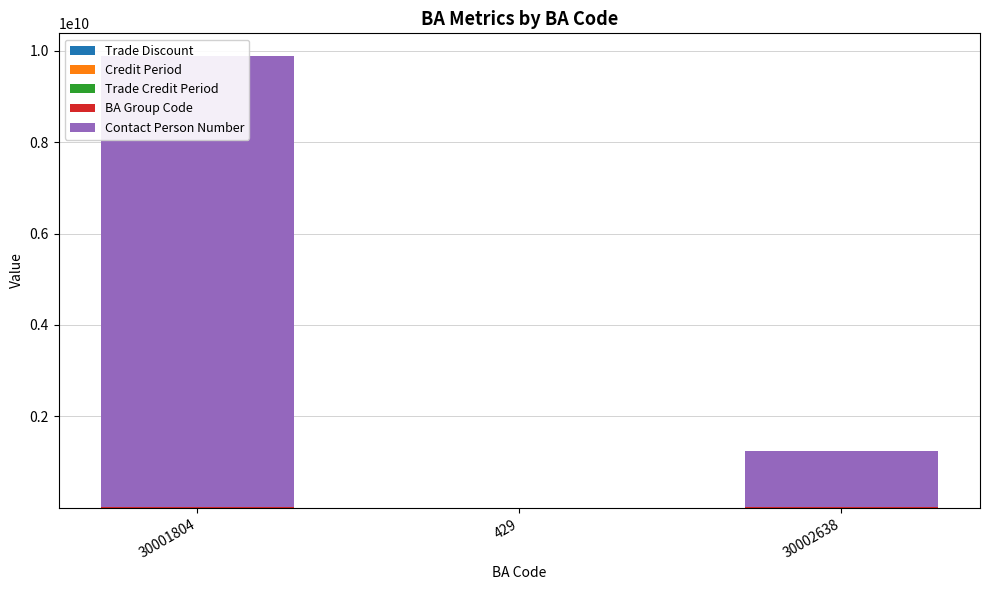

Reading left to right, transcribe all the data shown in this chart.

Trade Discount: 30001804=10	429=10	30002638=10
Credit Period: 30001804=2	429=2	30002638=2
Trade Credit Period: 30001804=5	429=5	30002638=5
BA Group Code: 30001804=10001674	429=420	30002638=10001229
Contact Person Number: 30001804=9876543210	429=12345	30002638=1234567890